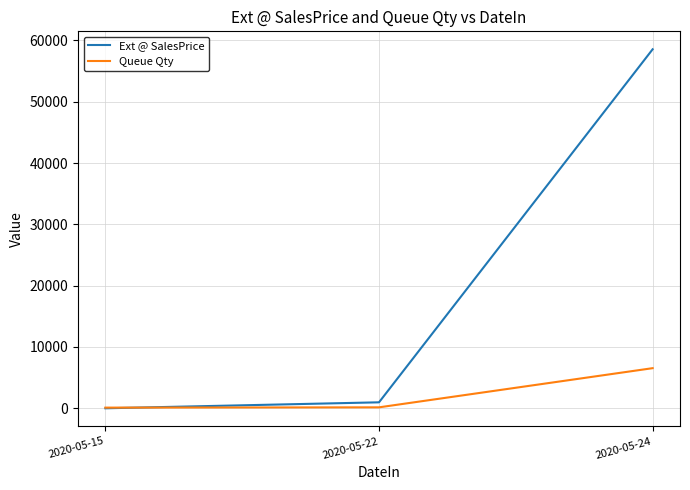

Between 2020-05-15 and 2020-05-24, which series saw the biggest shift?

Ext @ SalesPrice